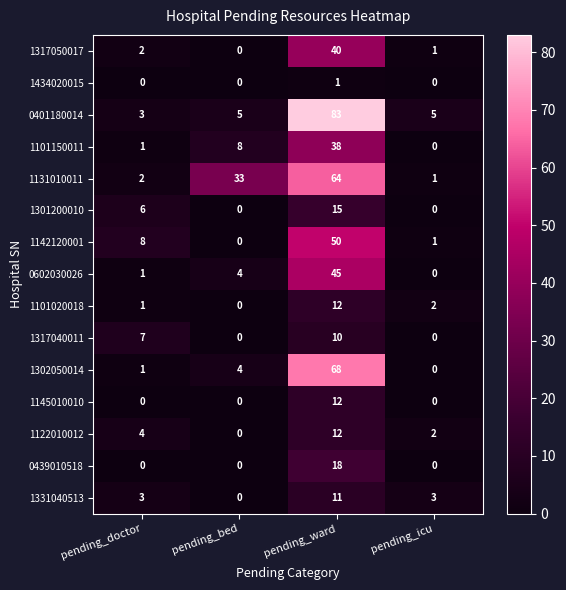

What is the maximum value for 1122010012?

12